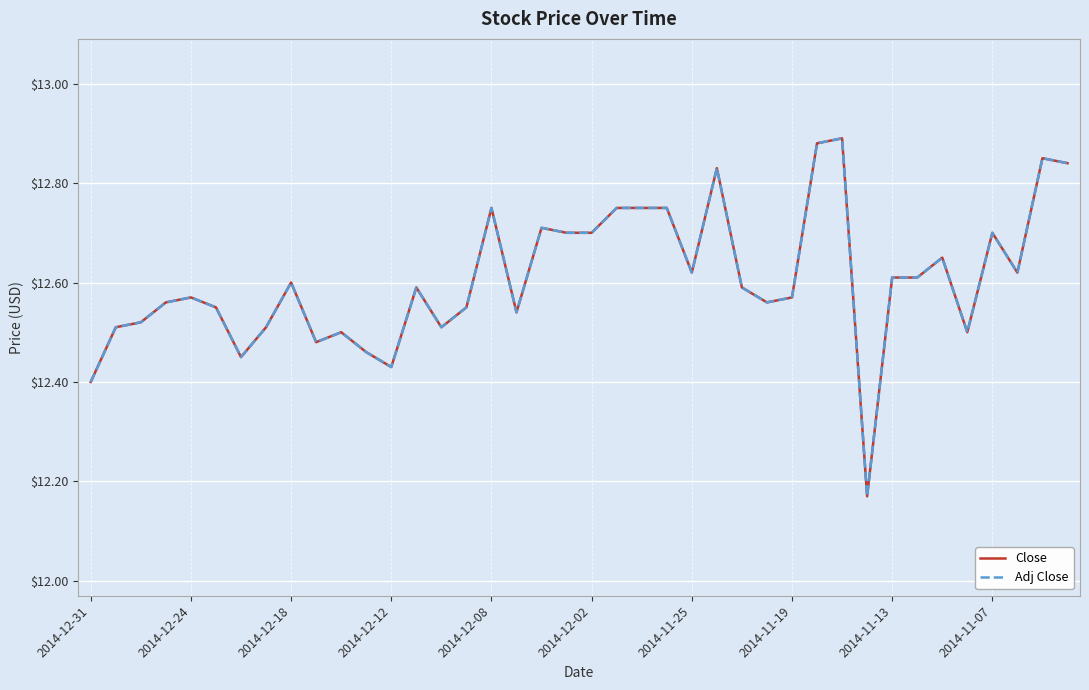

Does the chart have visible grid lines?

Yes